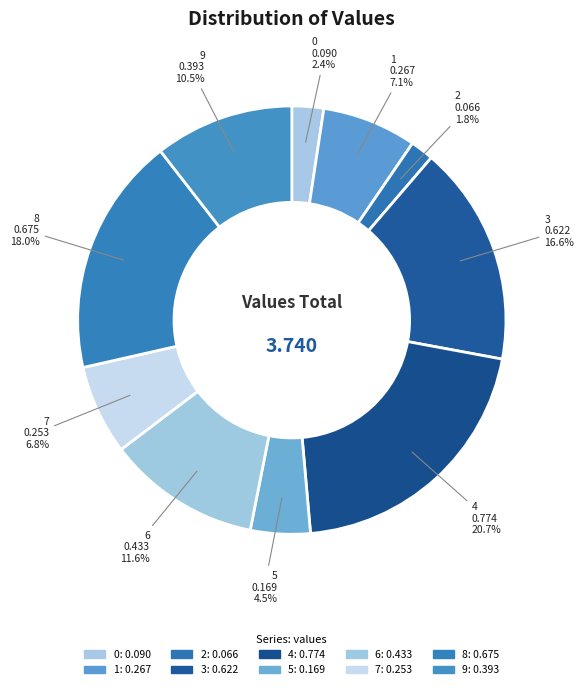

Count the number of slices in the pie.

10